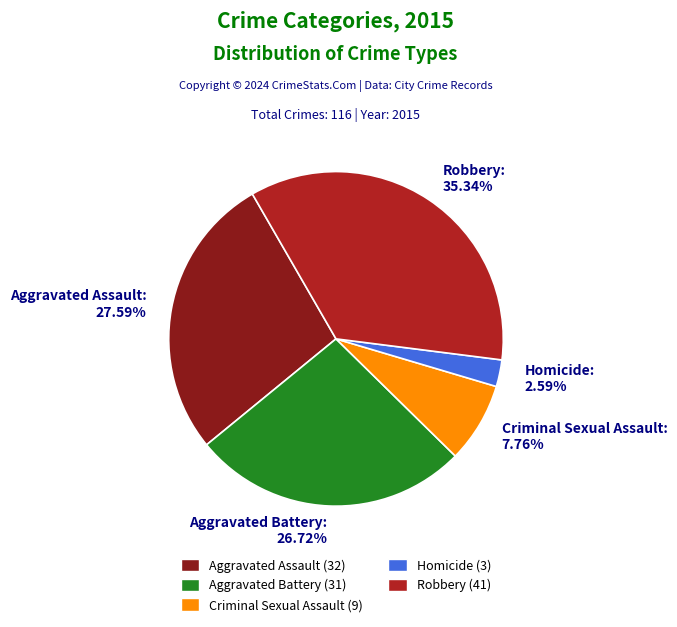

Count the number of slices in the pie.

5